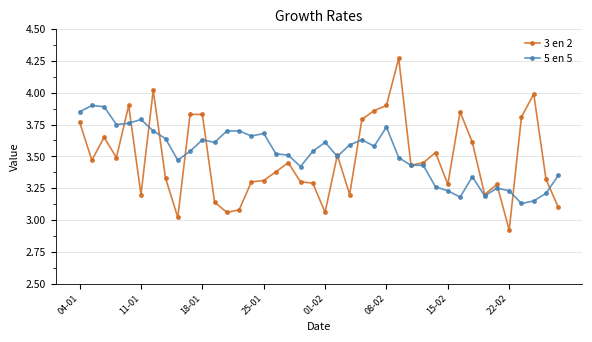

True or false: 3 en 2 has more than 0 points higher than both neighbors.

True